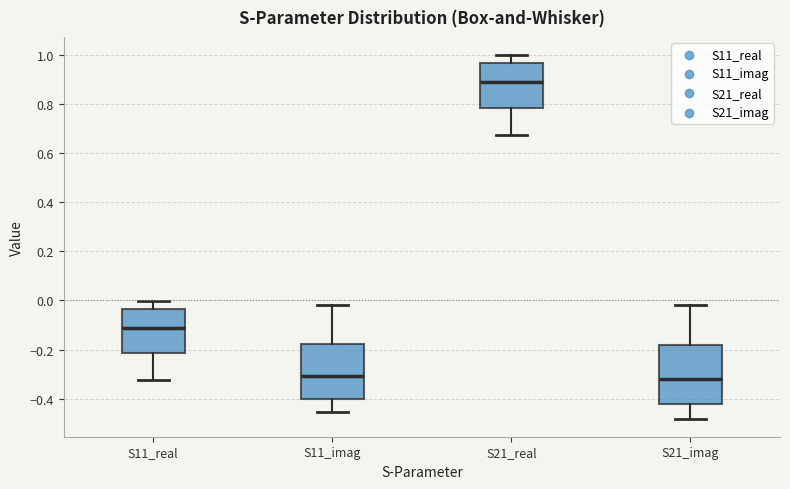

Reading left to right, transcribe this box plot: for each box, give where its median line is, the range the box spans, and where its two whiskers end, as read against the y-axis. The values are not printed on the chart, so give them approximately, as read against the axis.

S11_real: median -0.12, box -0.22 to -0.04, whiskers -0.32 to 0.00
S11_imag: median -0.30, box -0.40 to -0.18, whiskers -0.46 to -0.02
S21_real: median 0.88, box 0.78 to 0.96, whiskers 0.68 to 1.00
S21_imag: median -0.32, box -0.42 to -0.18, whiskers -0.48 to -0.02